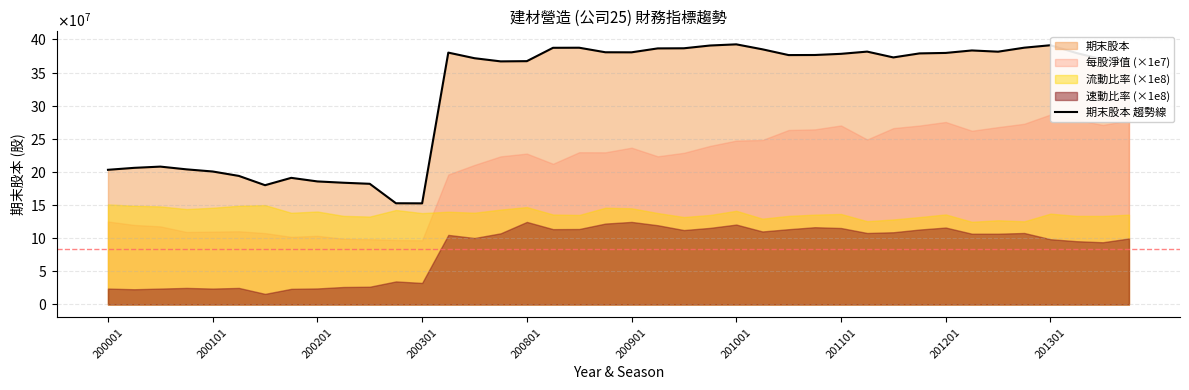

What is the change in value from 16 to 33?

+16149845